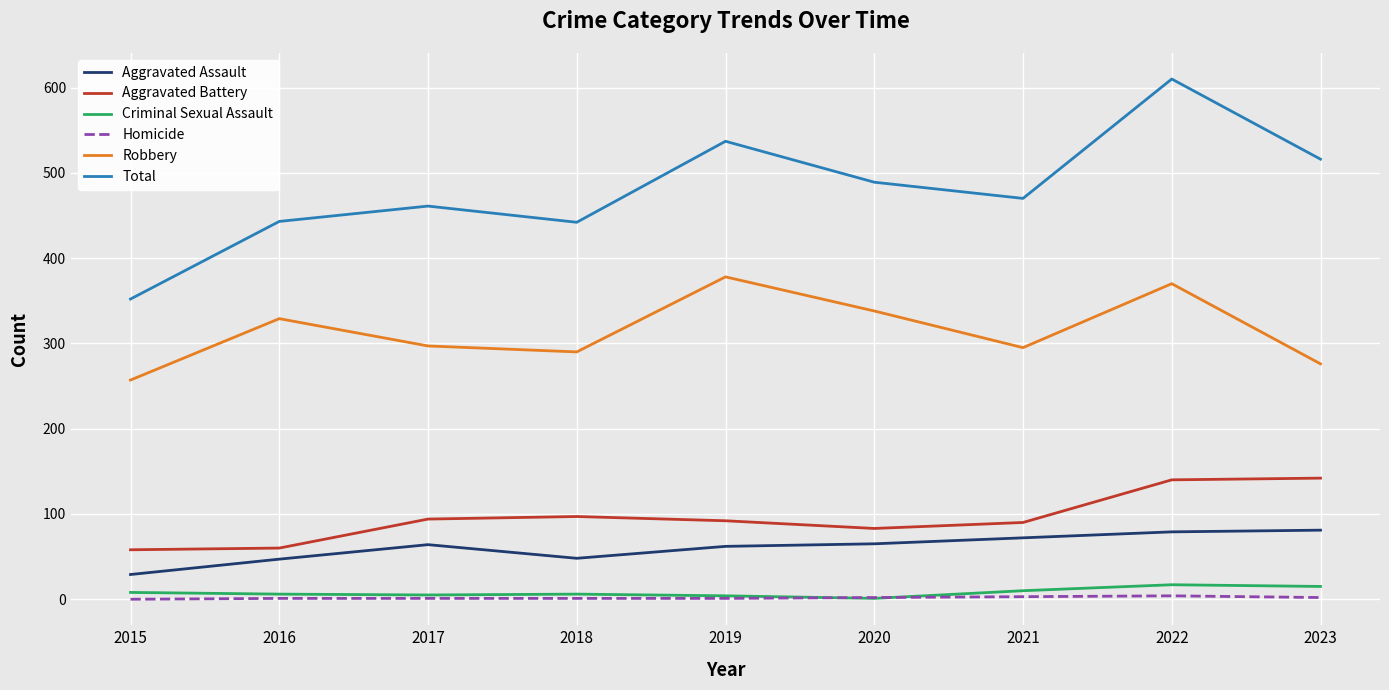

True or false: Robbery and Homicide cross at least once.

False